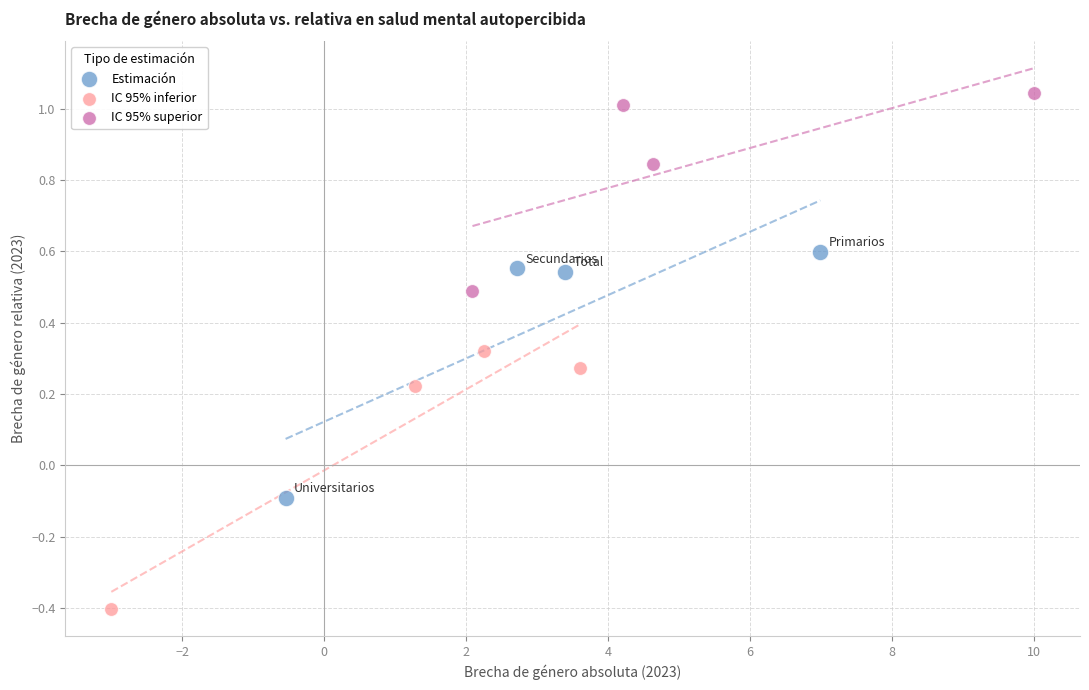

Which series contains the lowest Y value?

IC 95% inferior